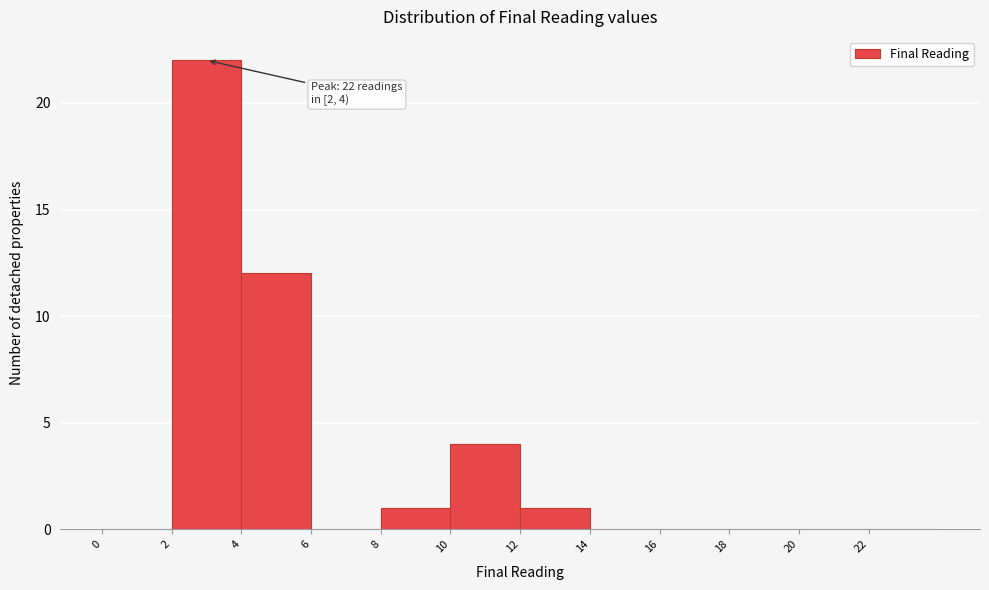

Over which range of the x-axis is the bar tallest?

2 to 4